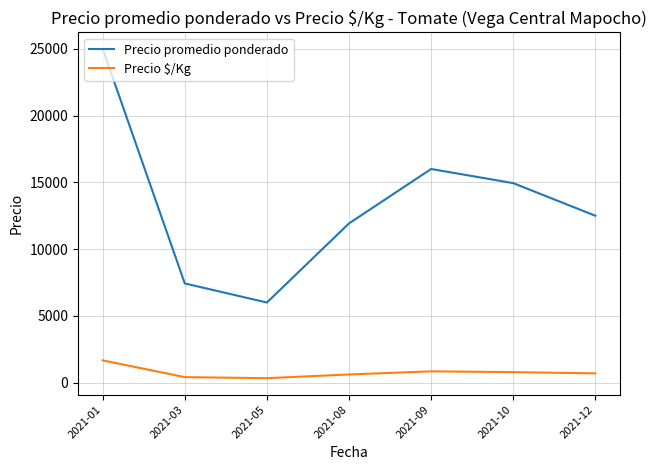

The value of Precio $/Kg at 2021-01 is 1667.0. True or false?

True